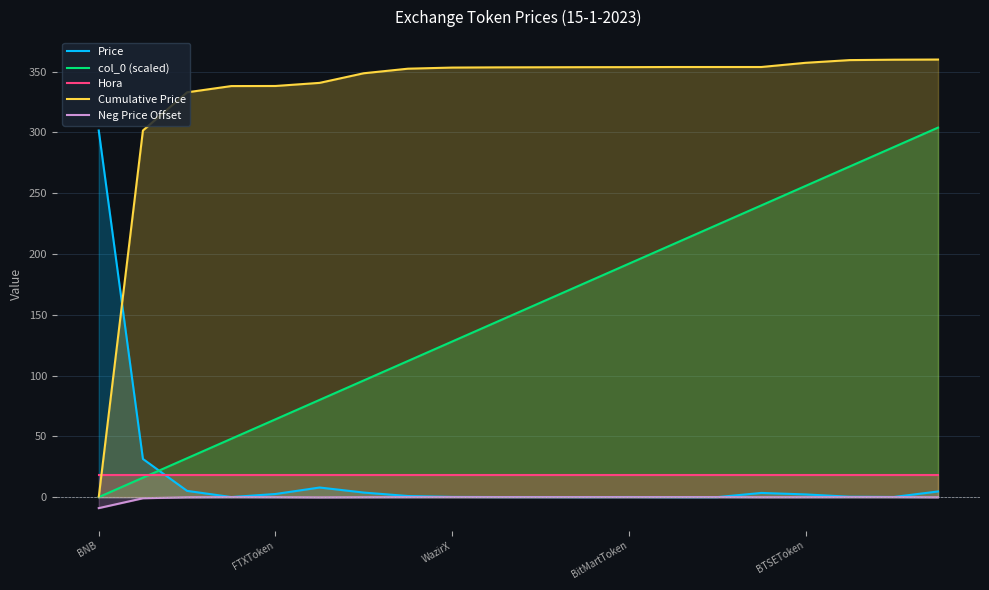

Where is Hora nearest to the value 18?

BNB